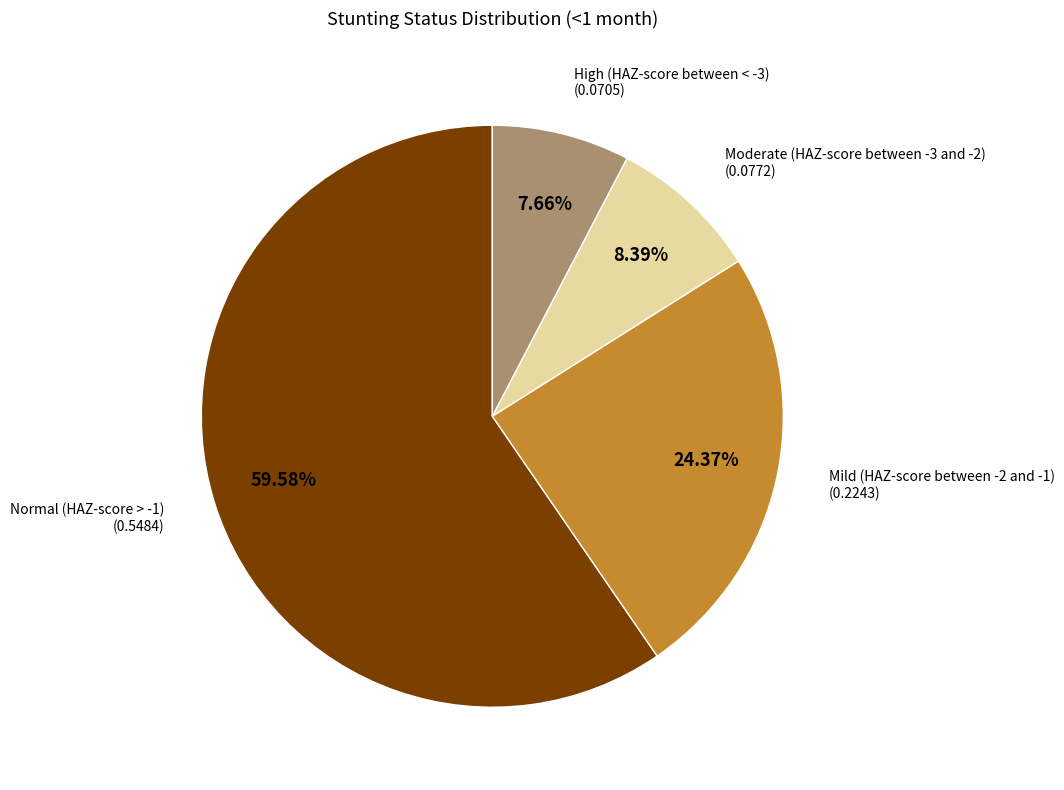

What percentage is NOT represented by Moderate (HAZ-score between -3 and -2)?

91.6%